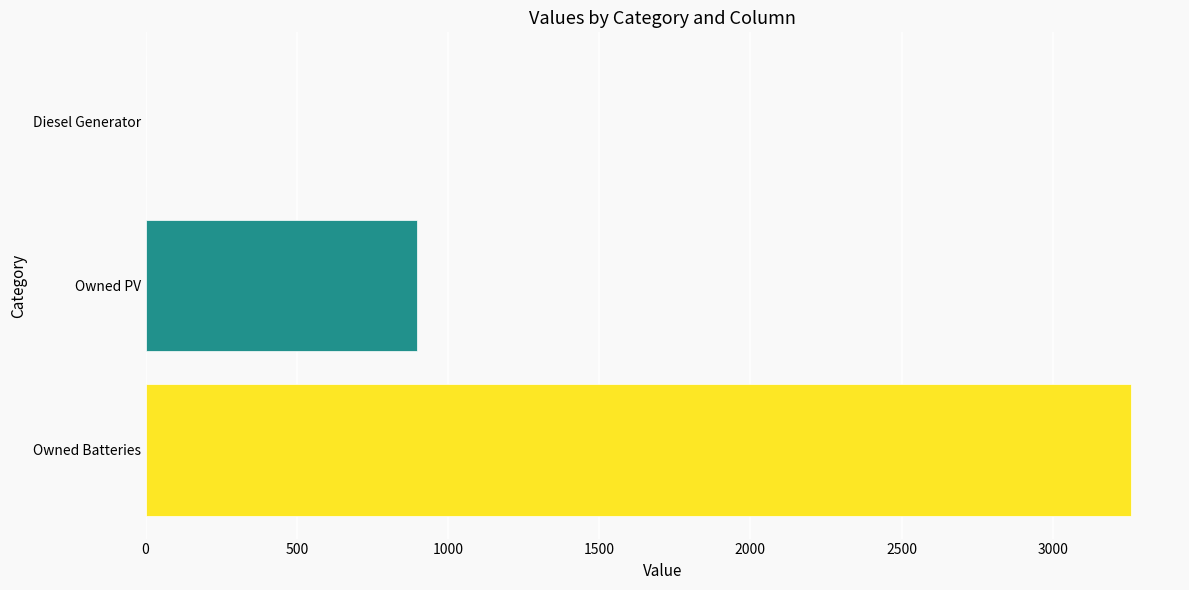

What is the sum of all values?

4155.0